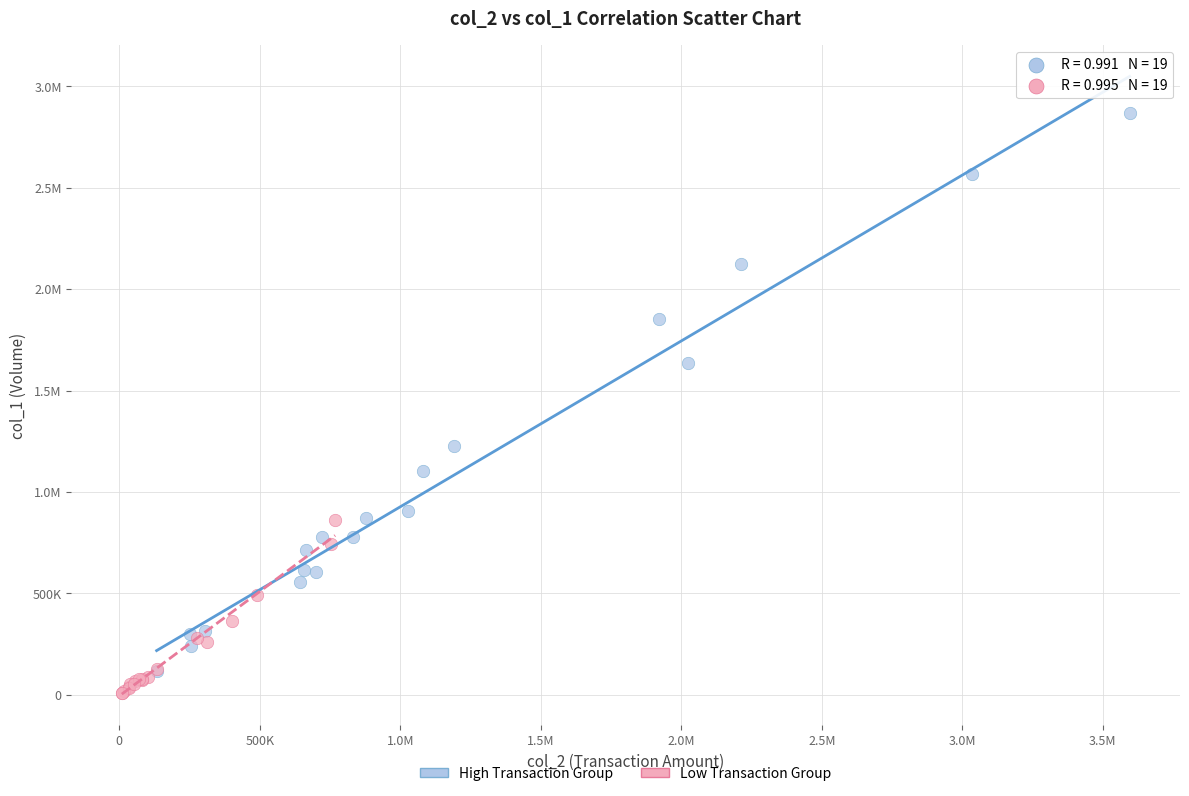

What are all the series names shown in the legend?

High Transaction Group, Low Transaction Group